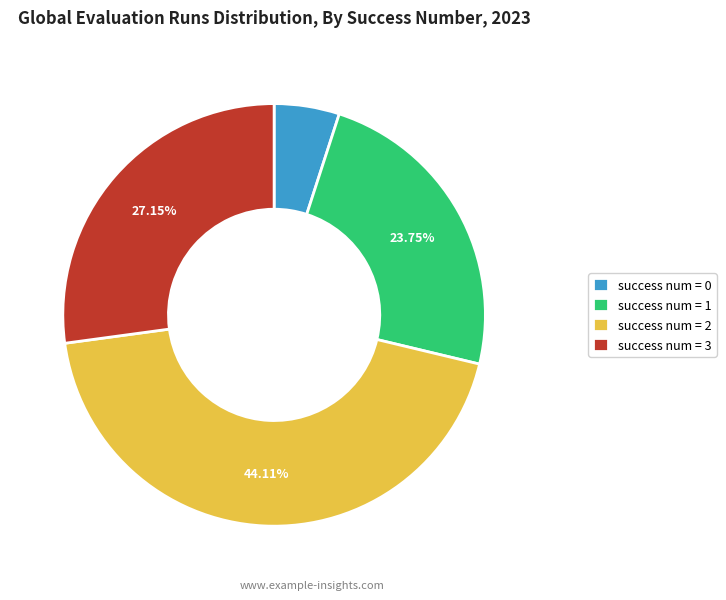

To the nearest percent, what is the average slice percentage?

25%